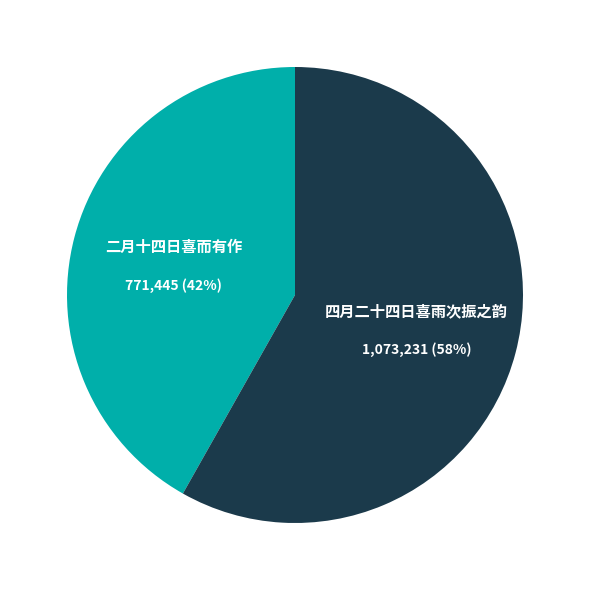

To the nearest percent, what is the difference between the largest and smallest slice percentages?

16%